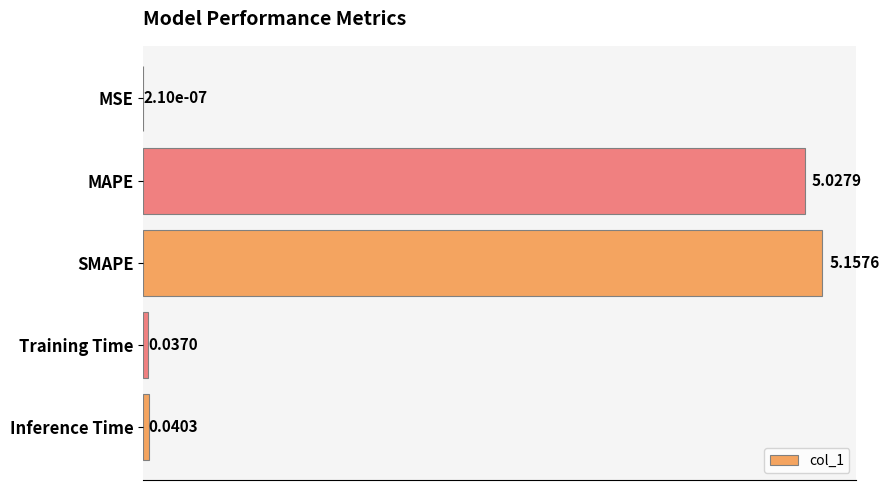

What is the sum of all values?

10.3